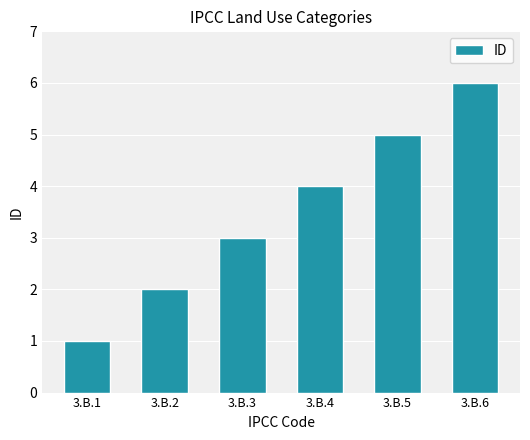

The chart shows a value of 4 at 3.B.4. True or false?

True